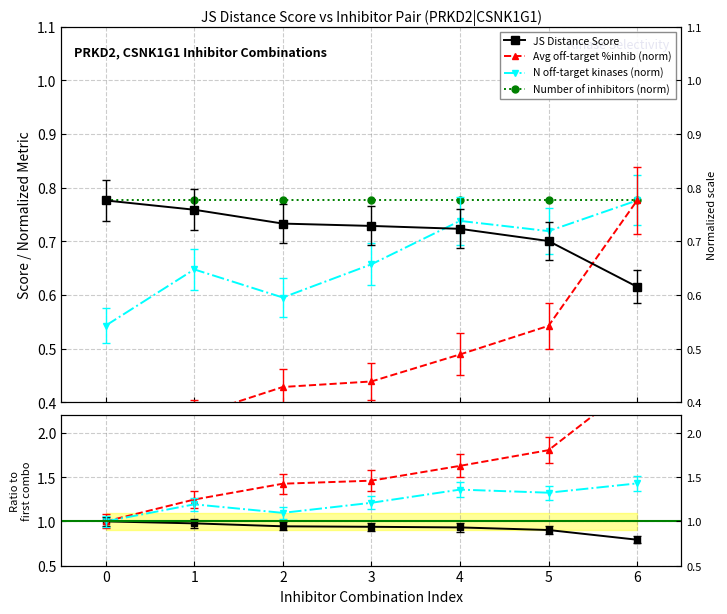

True or false: N off-target kinases (norm) has a value of 0.7 at 5.

True